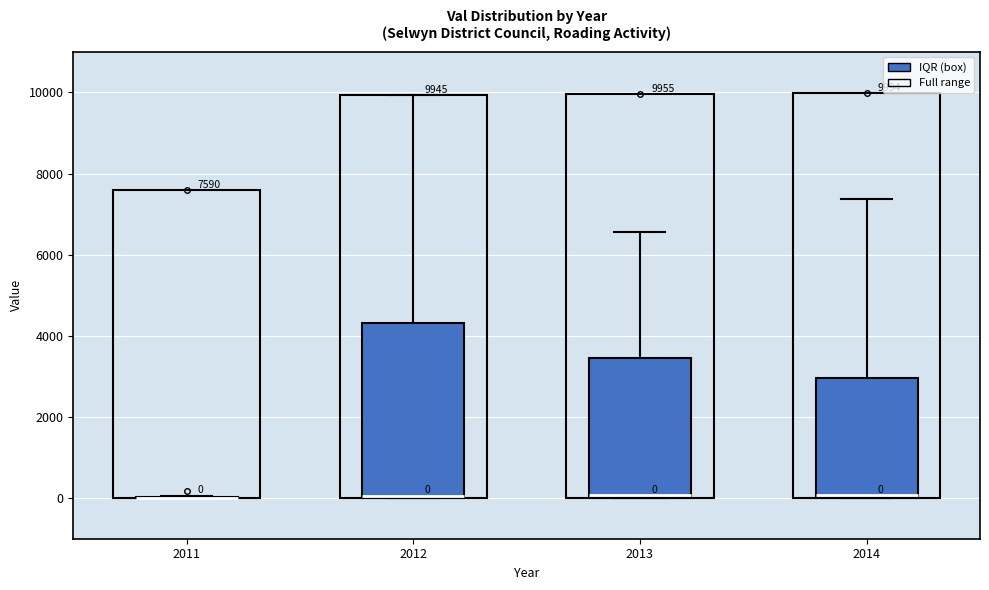

Comparing the boxes themselves (not the whiskers), which one is the tallest?

2012